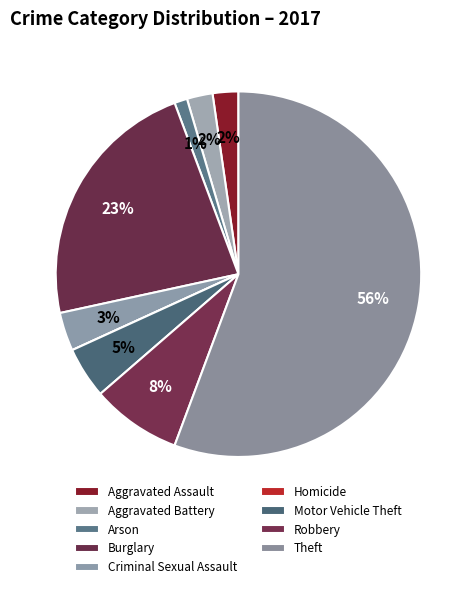

To the nearest percent, what is the combined percentage of Aggravated Battery and Motor Vehicle Theft?

7%